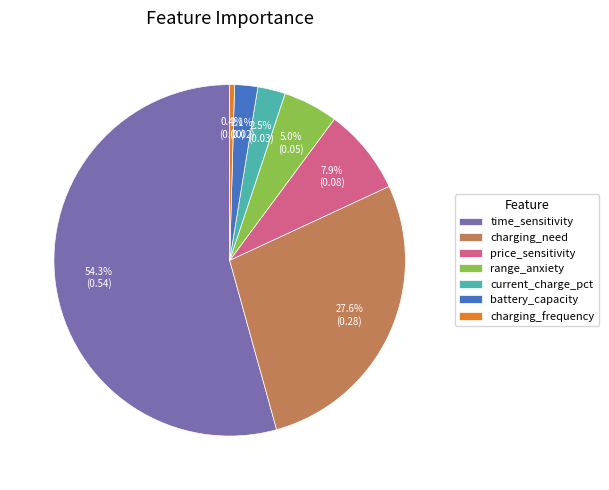

To the nearest percent, what percentage of the pie is battery_capacity?

2%